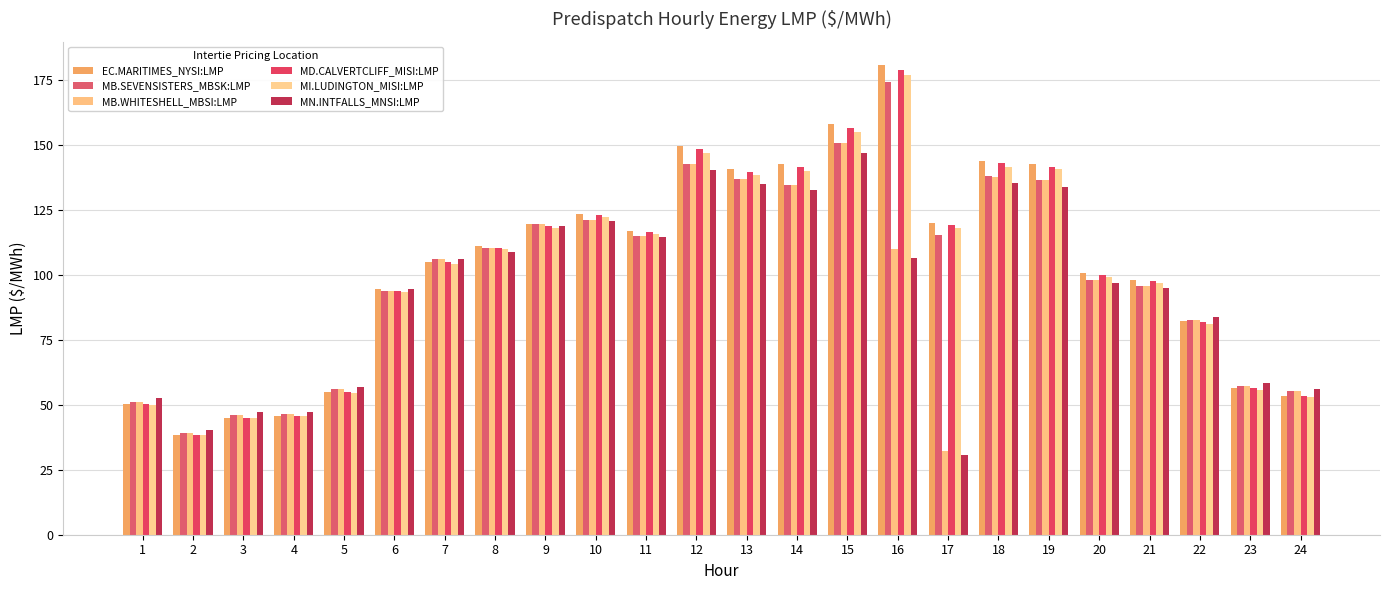

Which series has the widest spread of values?

EC.MARITIMES_NYSI:LMP